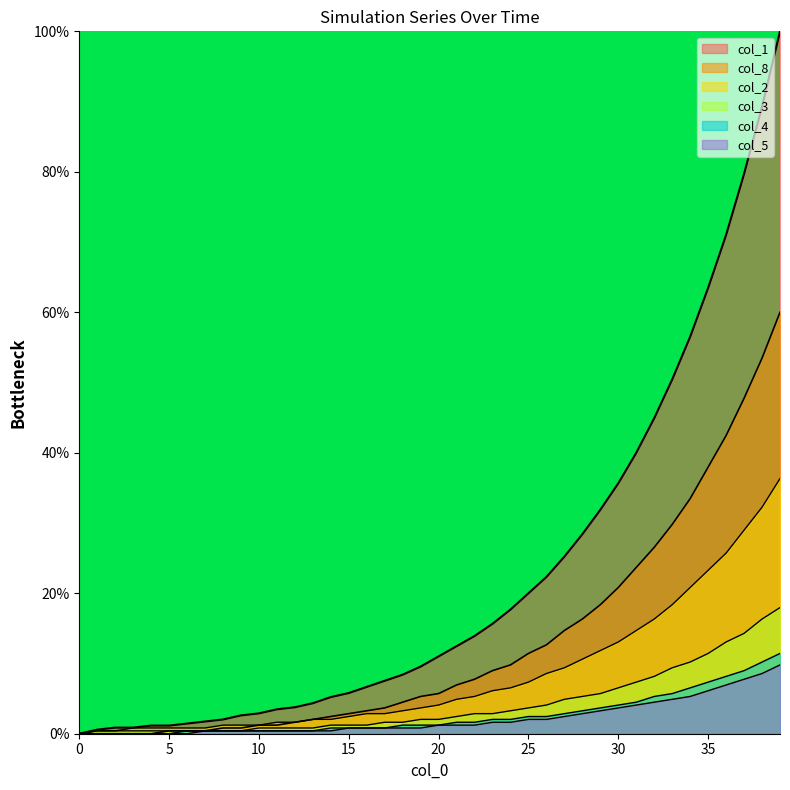

True or false: col_2 and col_8 cross at least once.

False